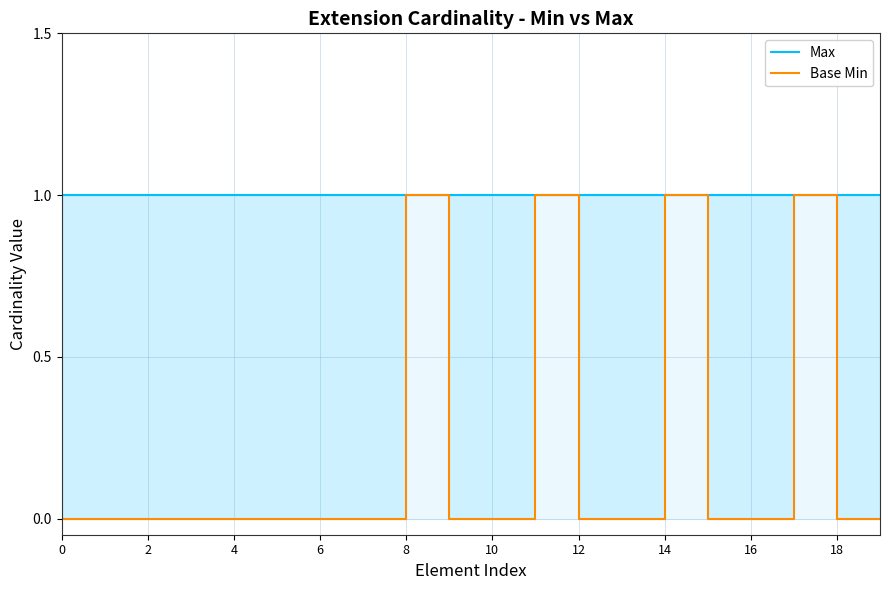

Which has a higher value, 19 or 8?

19